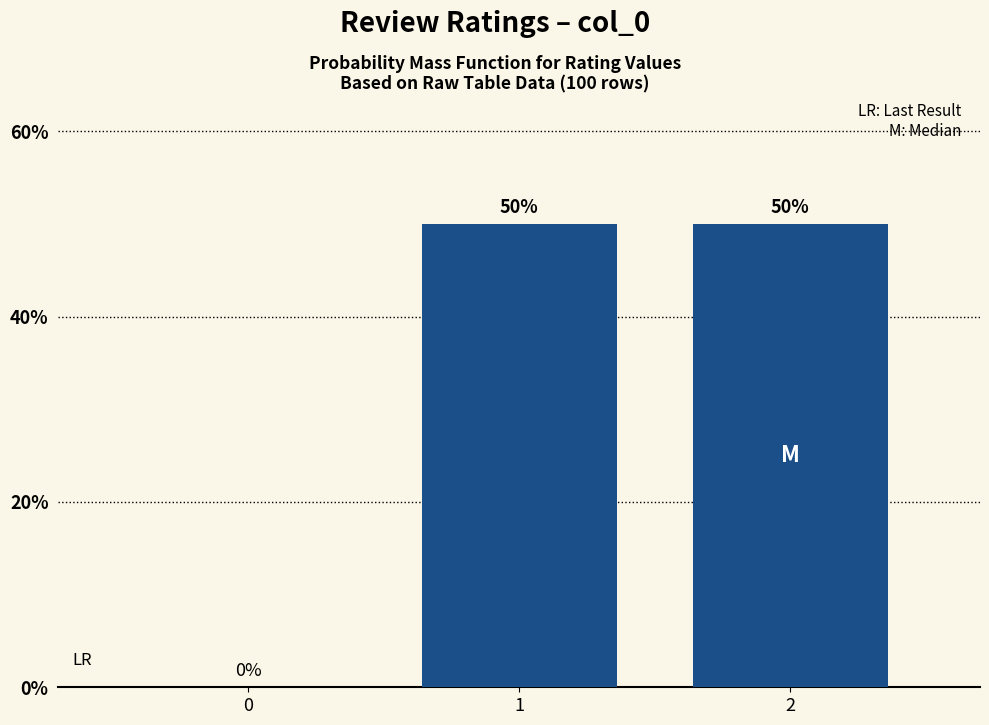

Reading left to right, list all the values displayed in this chart.

0=0	1=50	2=50